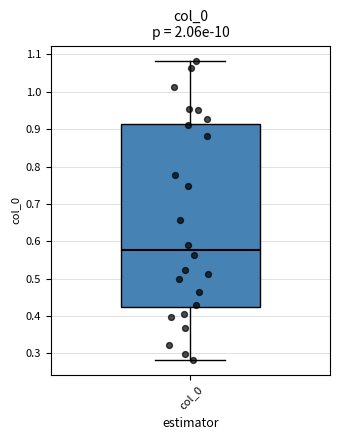

Where does the median line of the box for col_0 sit on the y-axis? The values are not printed on the chart, so give them approximately, as read against the axis.

0.58